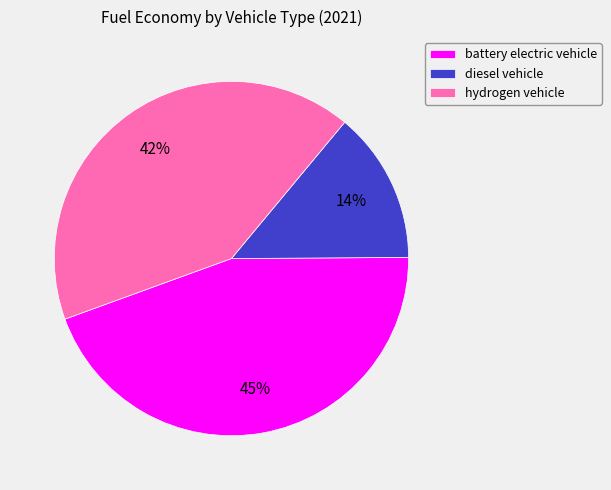

How many slices are in this pie chart?

3